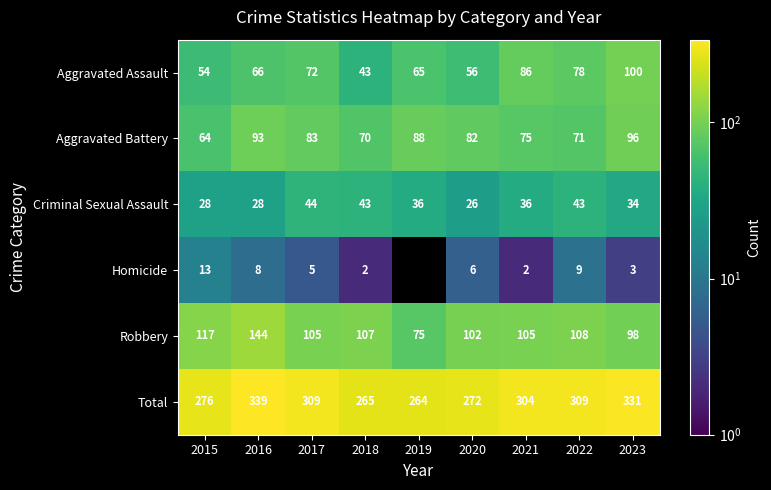

True or false: Aggravated Assault has a value of 72 at 2017.

True